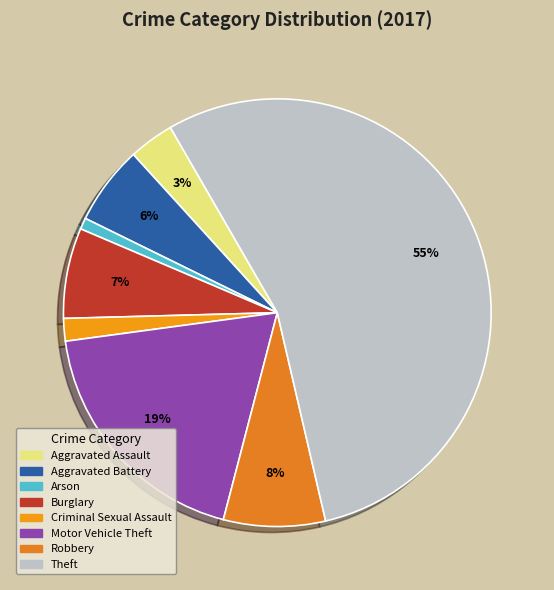

Is there a majority slice in this chart?

Yes